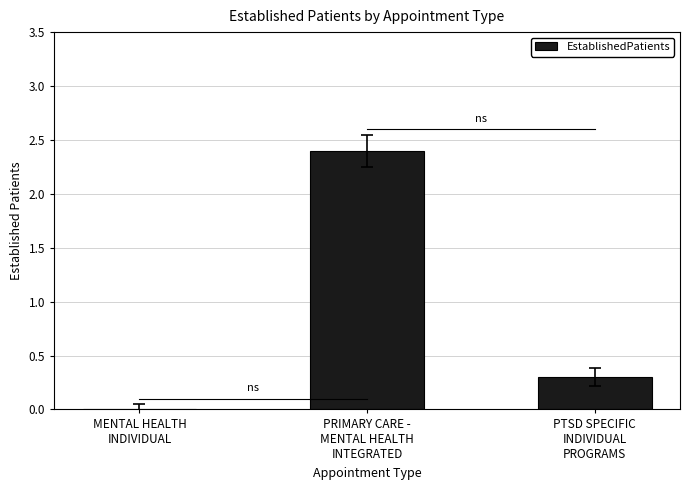

What is the sum of all values?

2.7